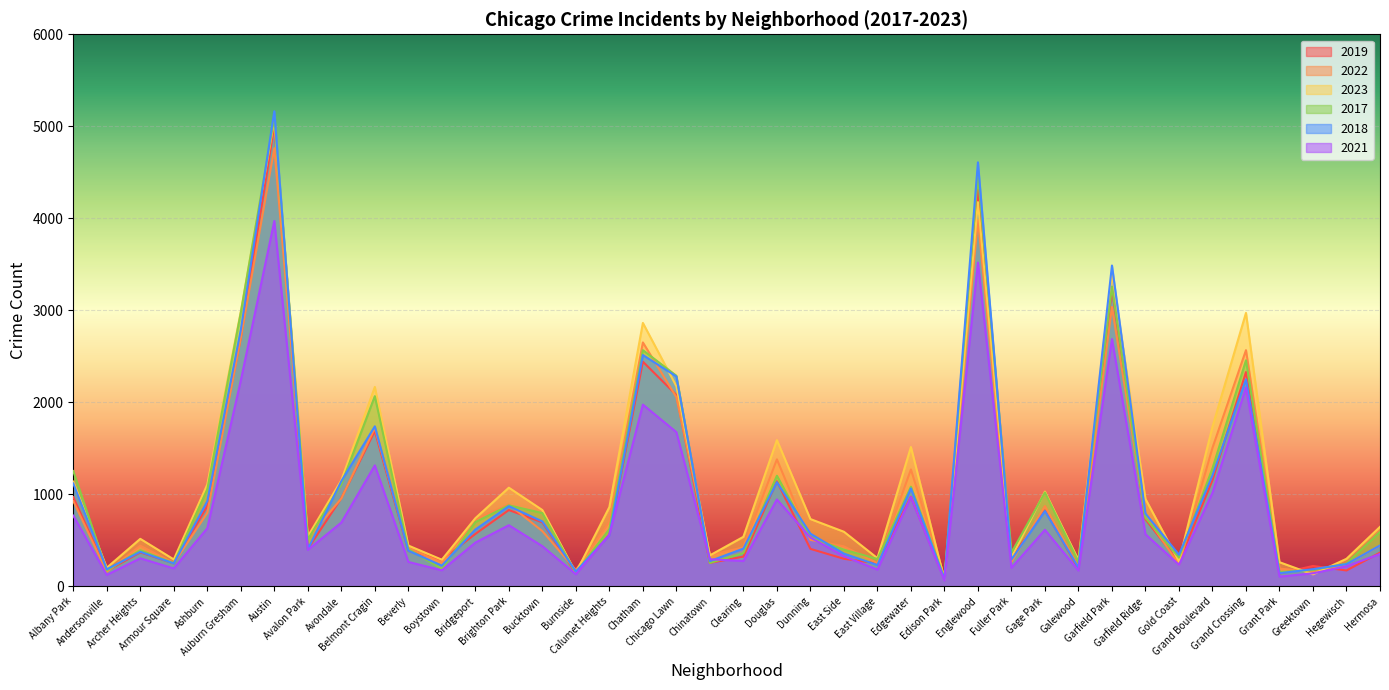

What are all the series names shown in the legend?

2019, 2022, 2023, 2017, 2018, 2021